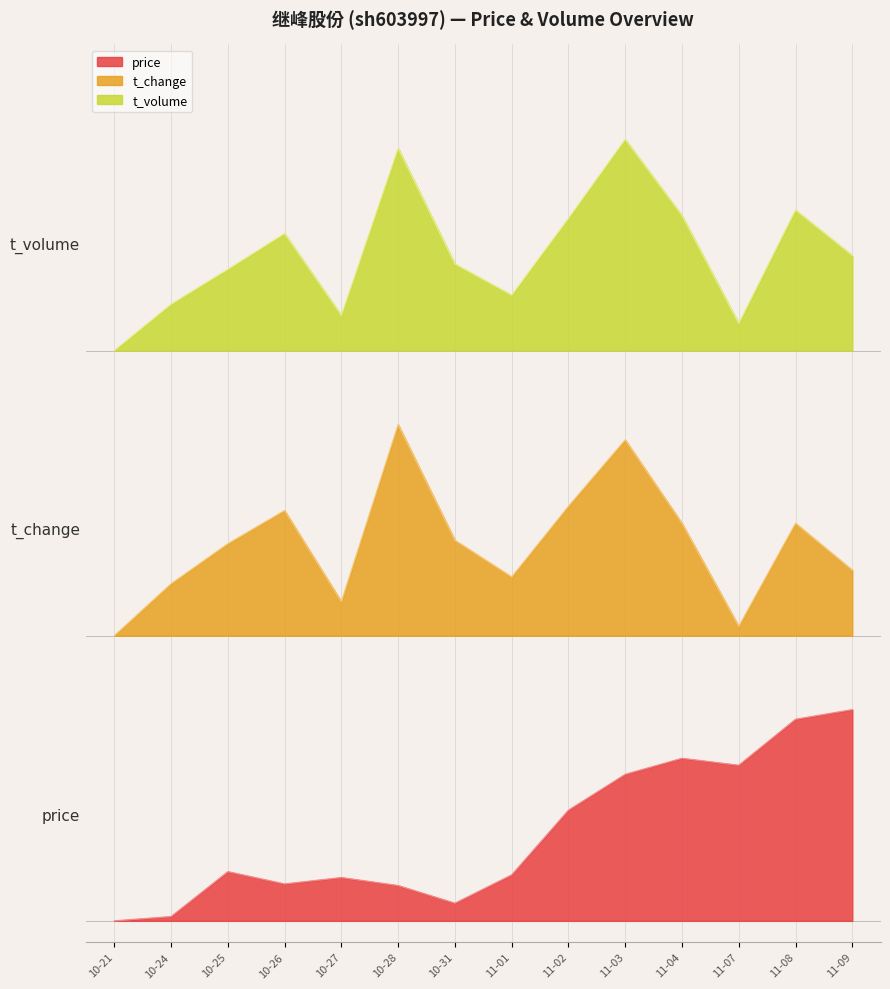

What is the maximum value for t_volume?

3.7